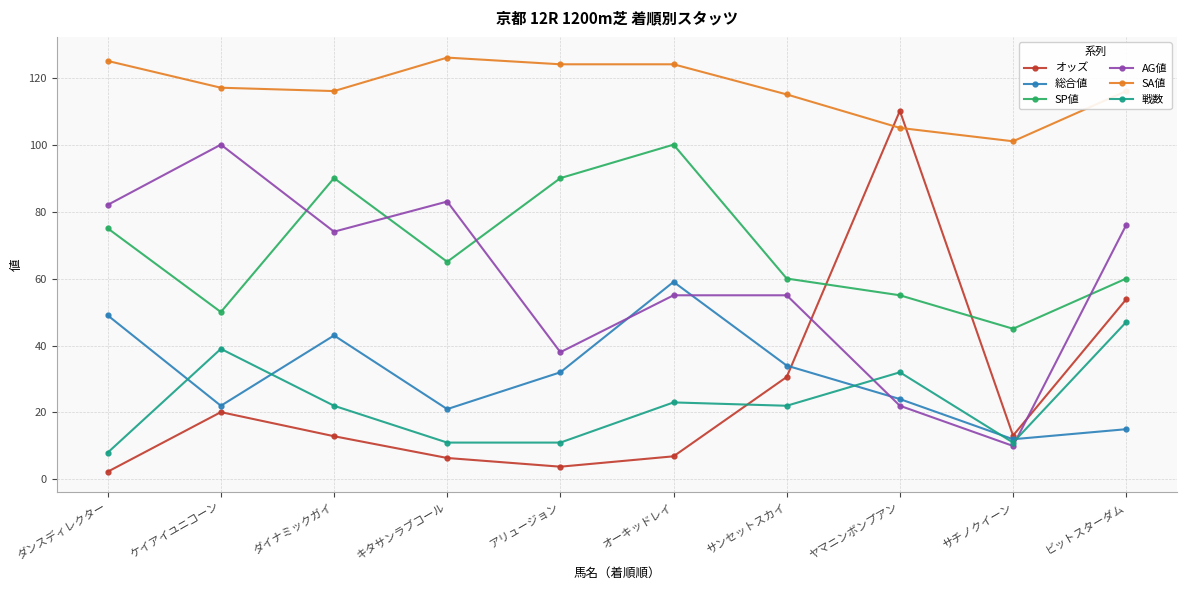

How many interior local peaks does the 総合値 series have?

2